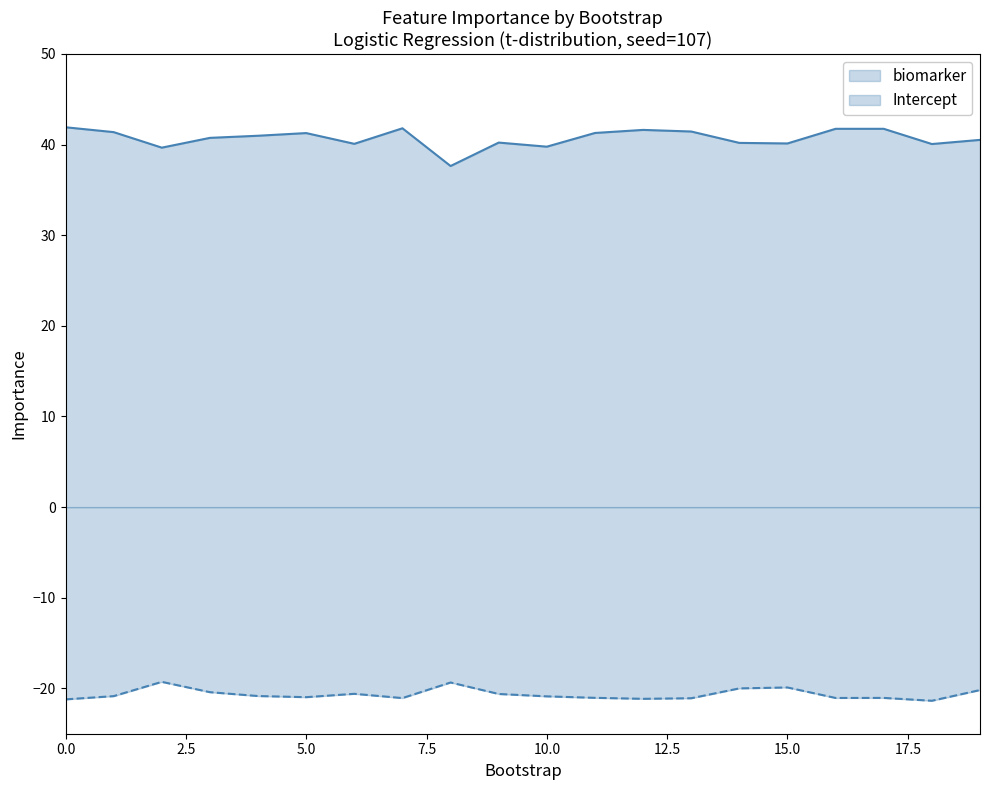

The value of Intercept at 7 is -21.1. True or false?

True